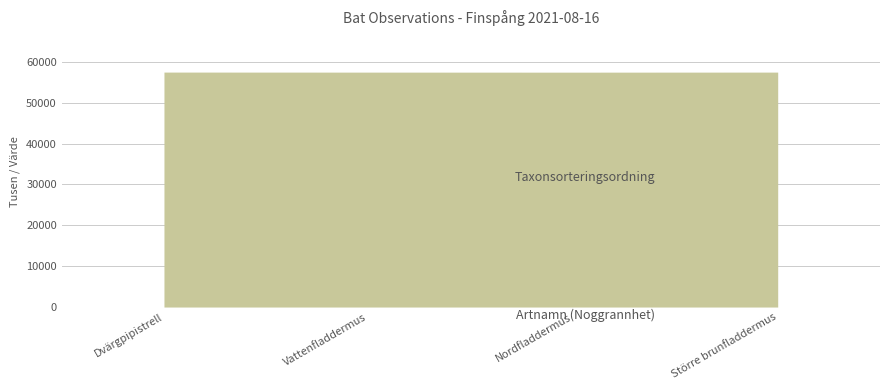

What is the average value of the Artnamn (Noggrannhet) series?

50